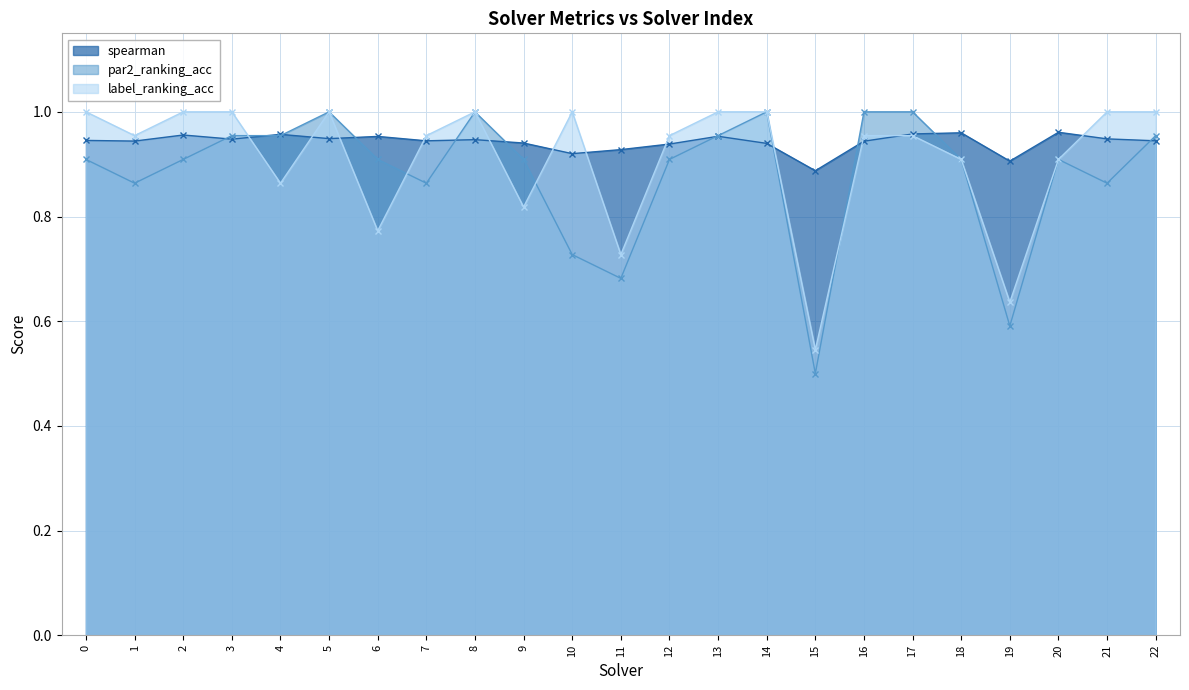

True or false: spearman has a value of 0.9 at 22.

True